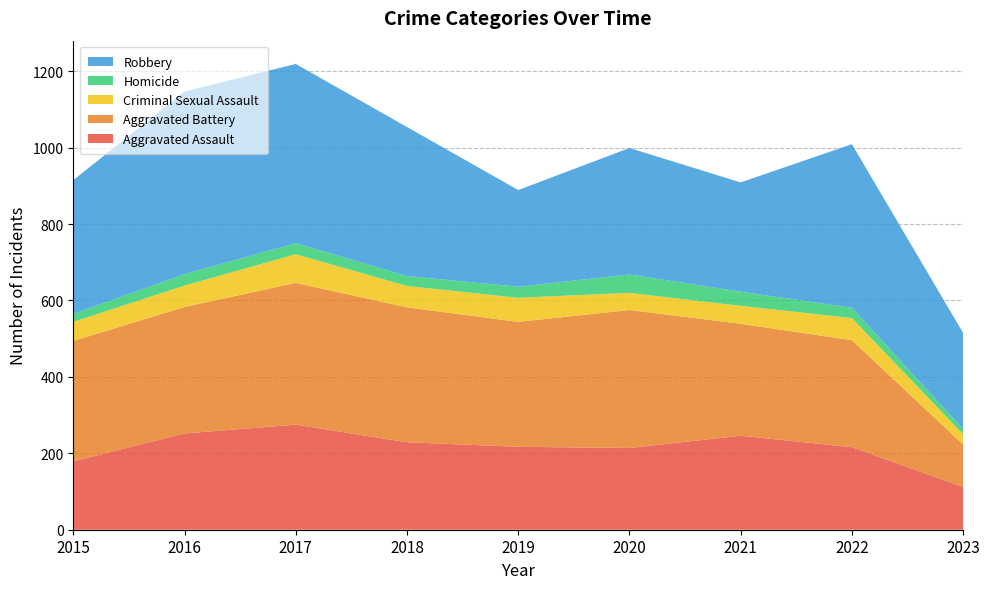

Reading left to right, extract all data points from this chart.

Aggravated Assault: 2015=179	2016=252	2017=275	2018=229	2019=217	2020=214	2021=246	2022=216	2023=112
Aggravated Battery: 2015=315	2016=331	2017=371	2018=353	2019=327	2020=361	2021=293	2022=280	2023=111
Criminal Sexual Assault: 2015=50	2016=56	2017=75	2018=56	2019=63	2020=45	2021=47	2022=58	2023=27
Homicide: 2015=21	2016=30	2017=29	2018=26	2019=29	2020=48	2021=37	2022=27	2023=14
Robbery: 2015=350	2016=478	2017=469	2018=390	2019=253	2020=331	2021=286	2022=428	2023=251